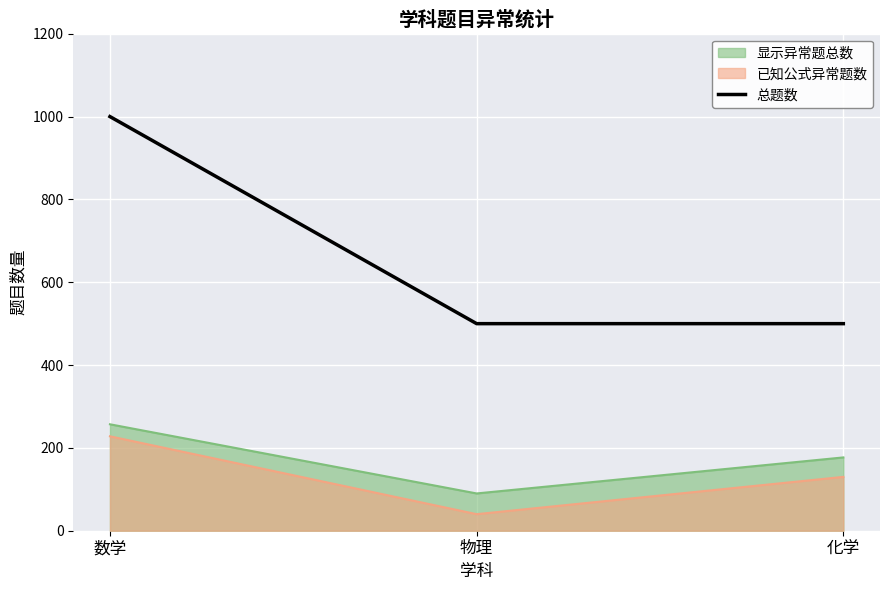

At which label is the value closest to 750?

数学